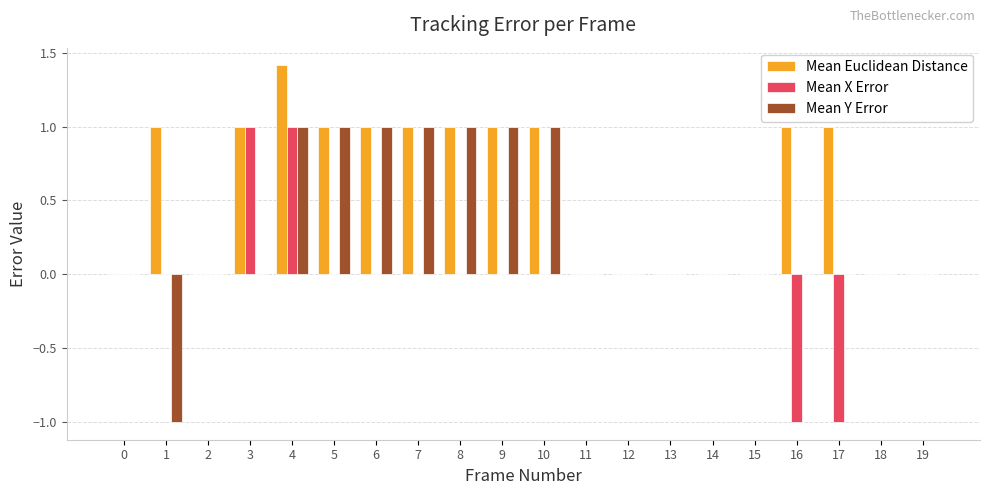

What is the greatest value displayed?

1.4